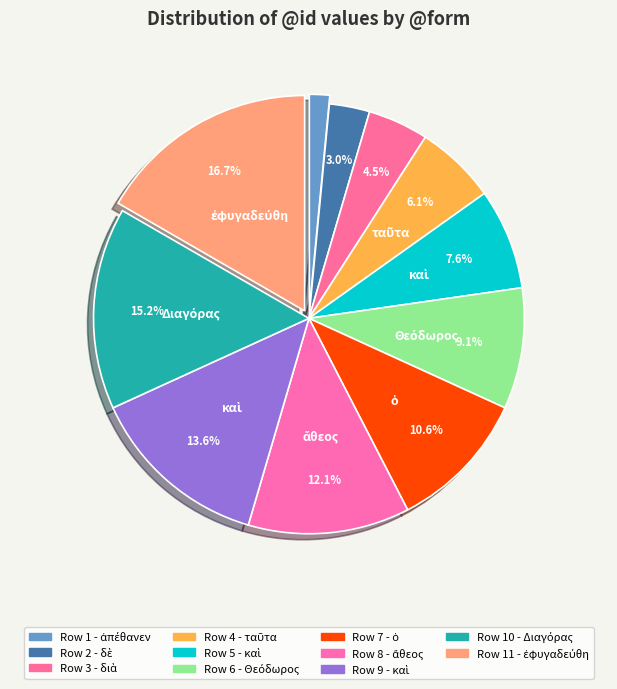

Rank the categories by value from lowest to highest.

ἀπέθανεν, δὲ, διὰ, ταῦτα, καὶ, Θεόδωρος, ὁ, ἄθεος, καὶ, Διαγόρας, ἐφυγαδεύθη